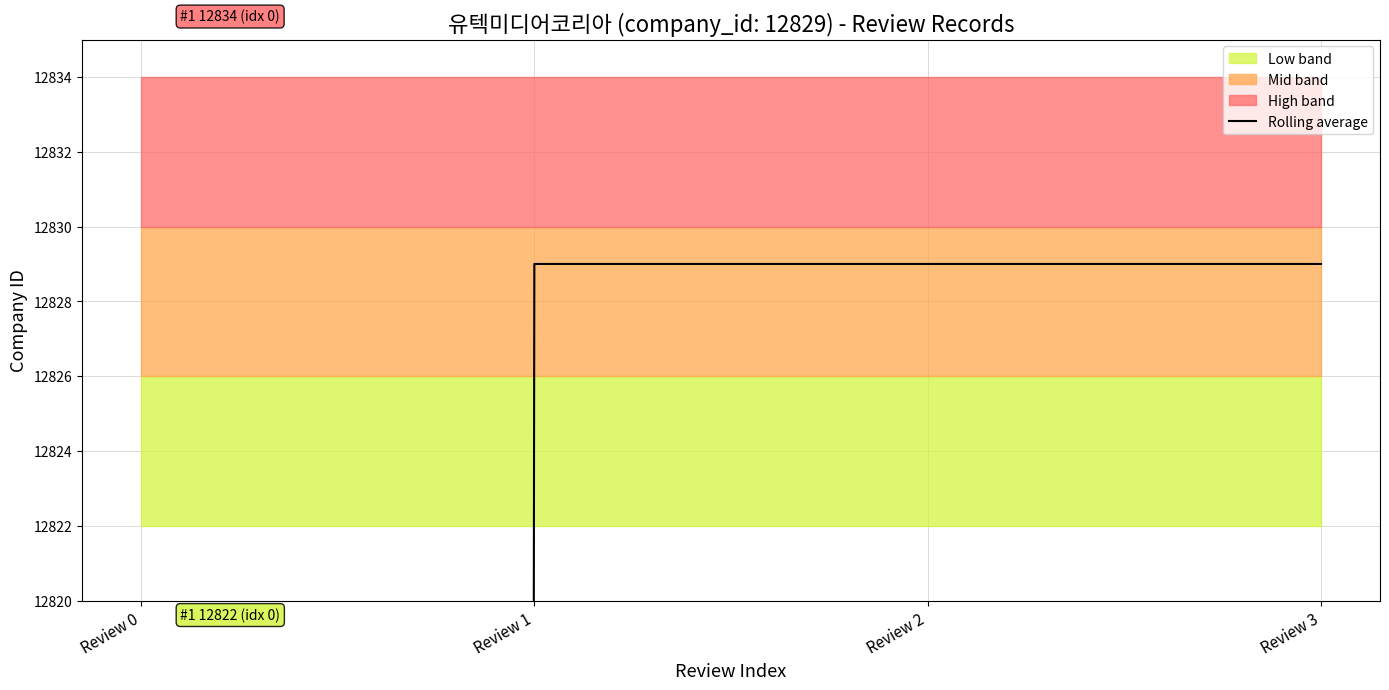

What is the difference between the values at Review 1 and Review 0?

6414.5